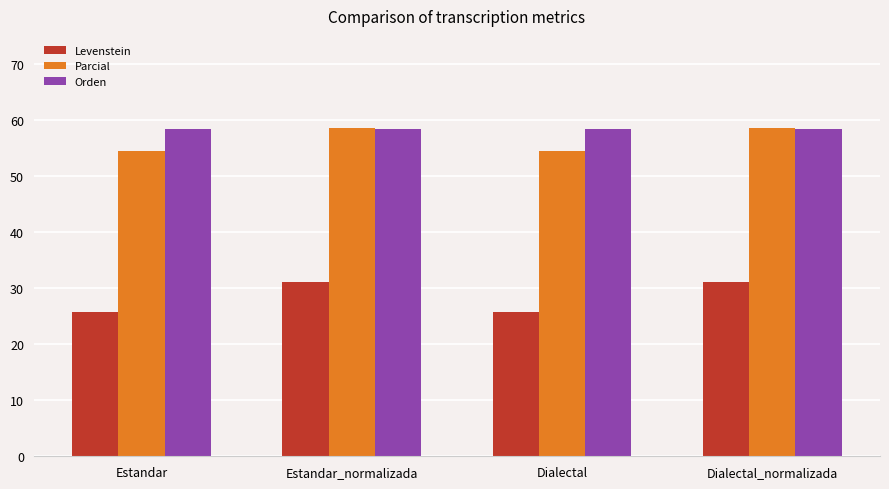

How many bars are there in each group?

3